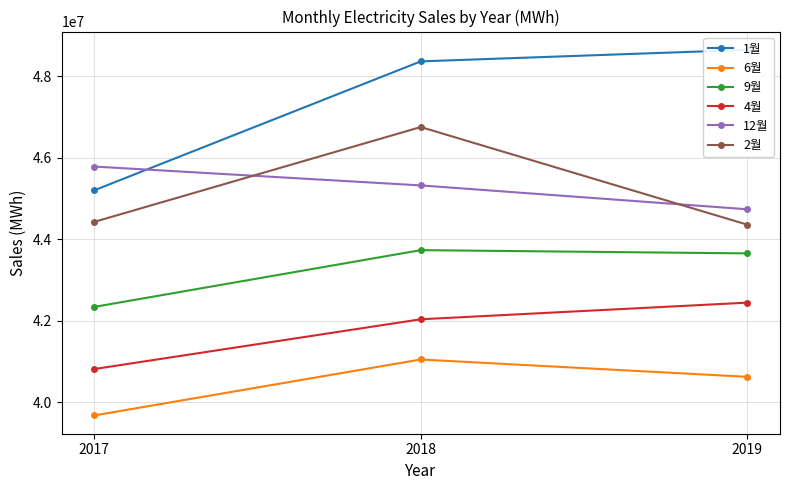

Which has a higher value, 2019 or 2018?

2019